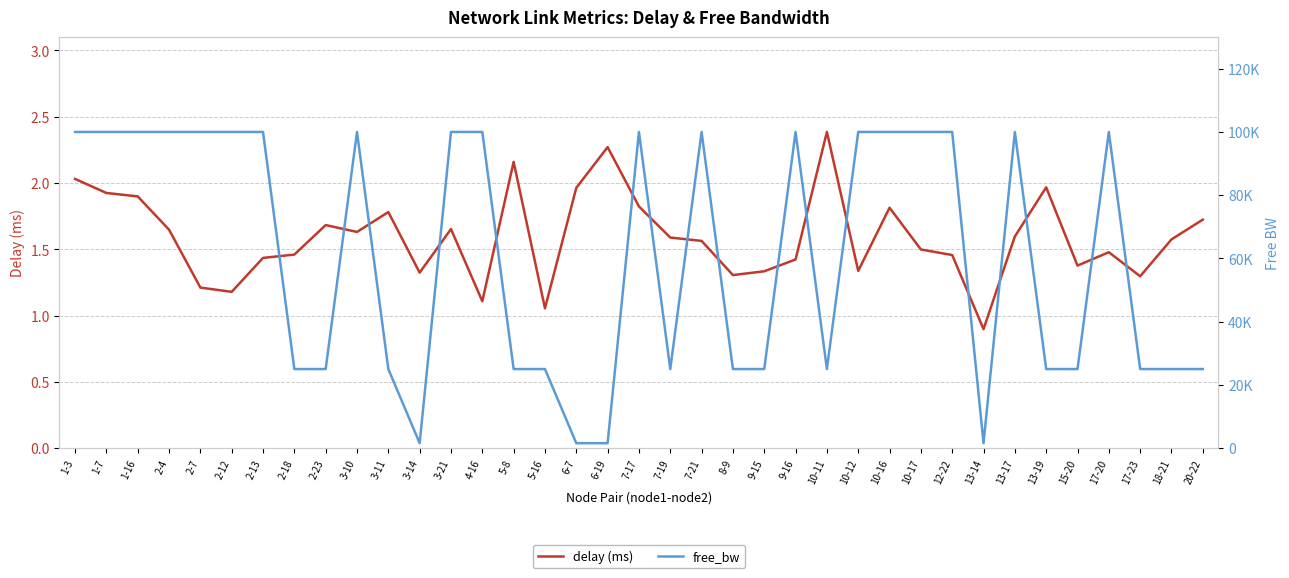

True or false: delay (ms) has more than 1 interior local peaks.

True